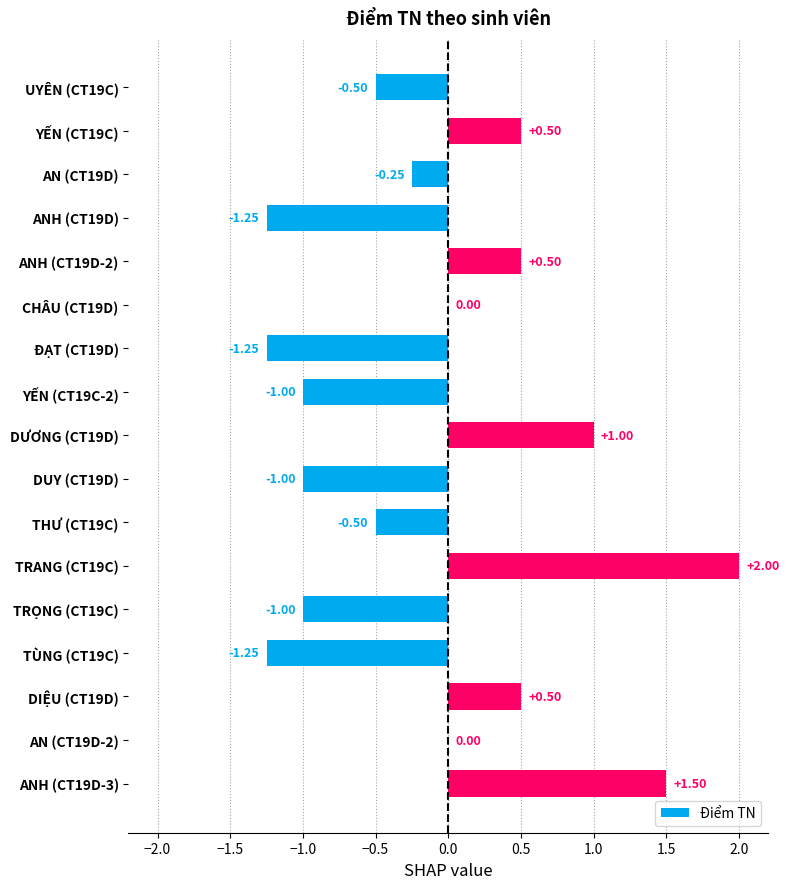

Are the bars horizontal?

Yes